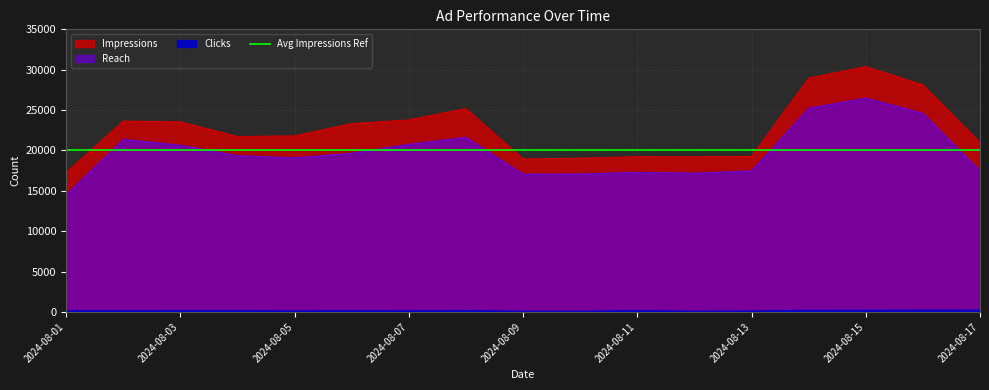

True or false: Clicks and Impressions intersect in this chart.

False